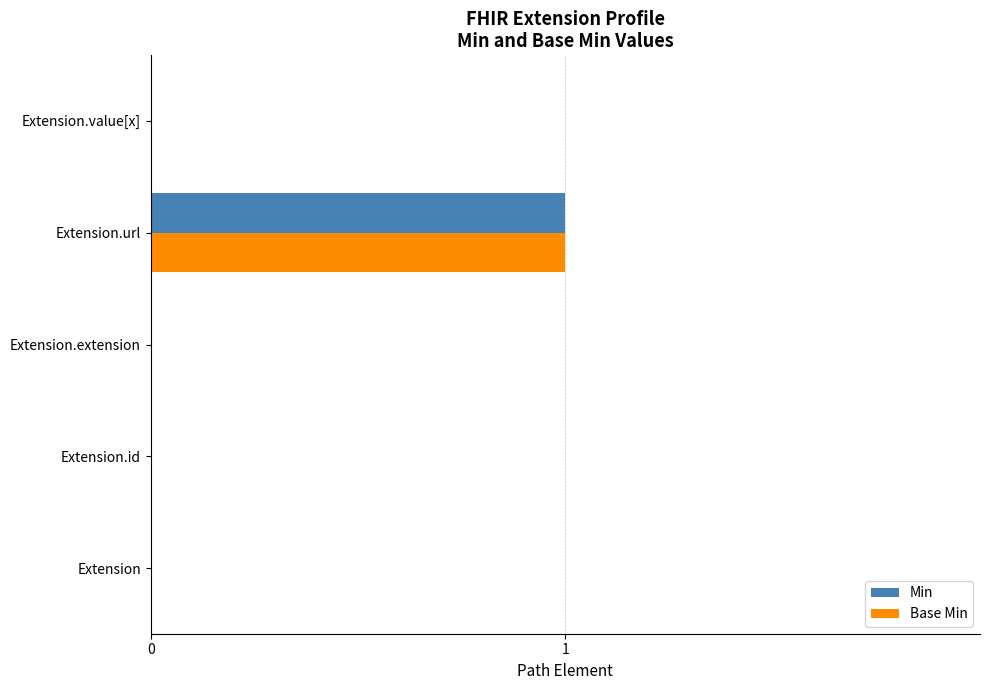

Which category has the highest value in the Min series?

Extension.url